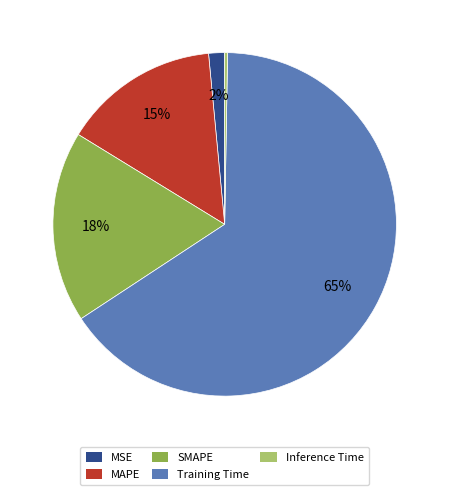

True or false: MSE accounts for 8% of the total.

False